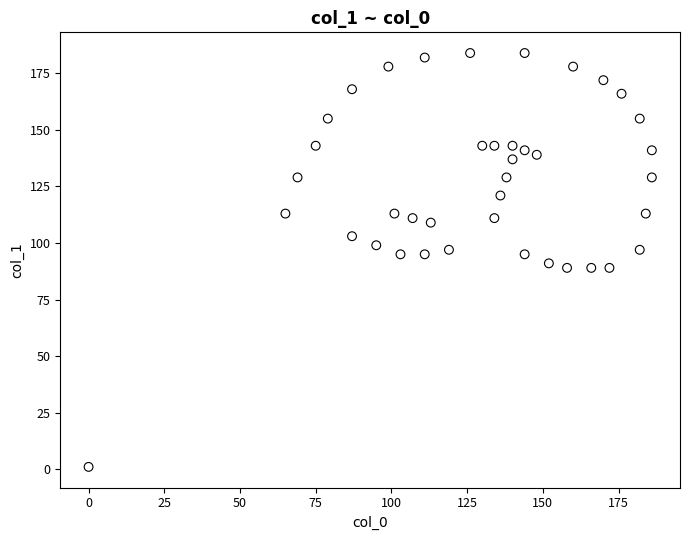

What is the range of X values (max minus min)?

186